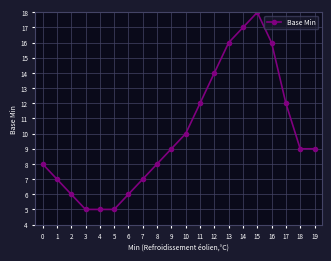

What is the sum of the values at 14 and 8?

25